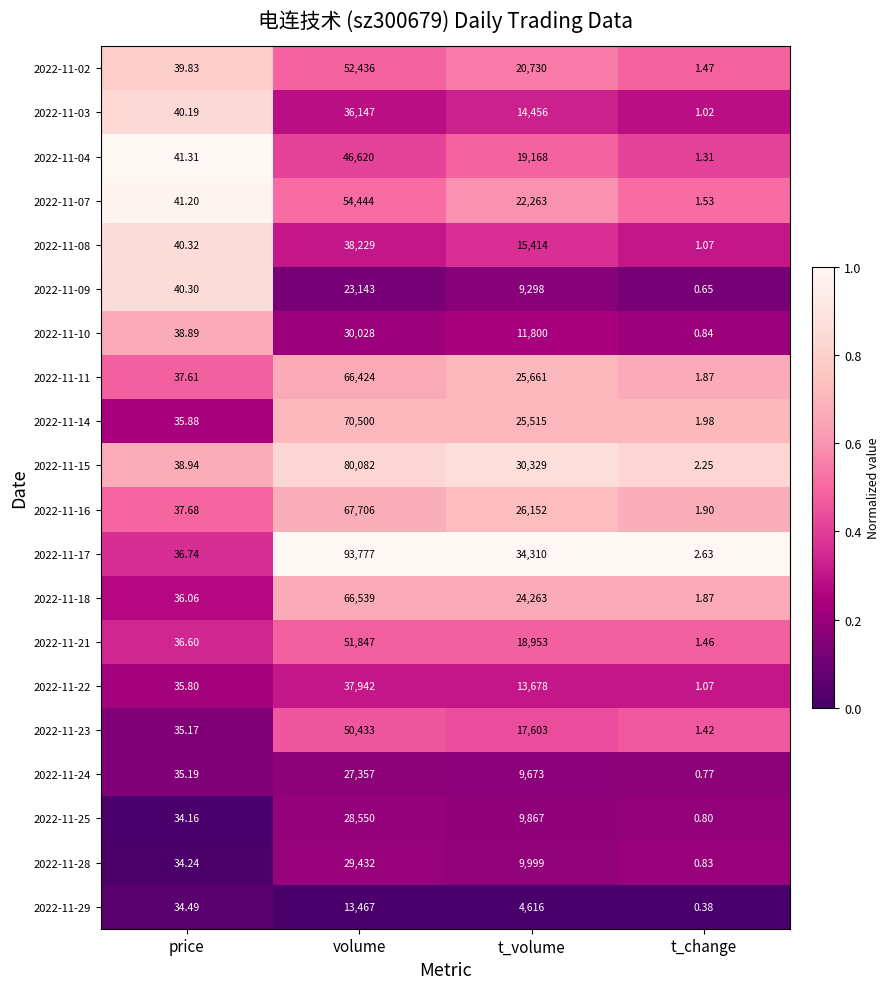

At which label is 2022-11-09 closest to 11571?

t_volume